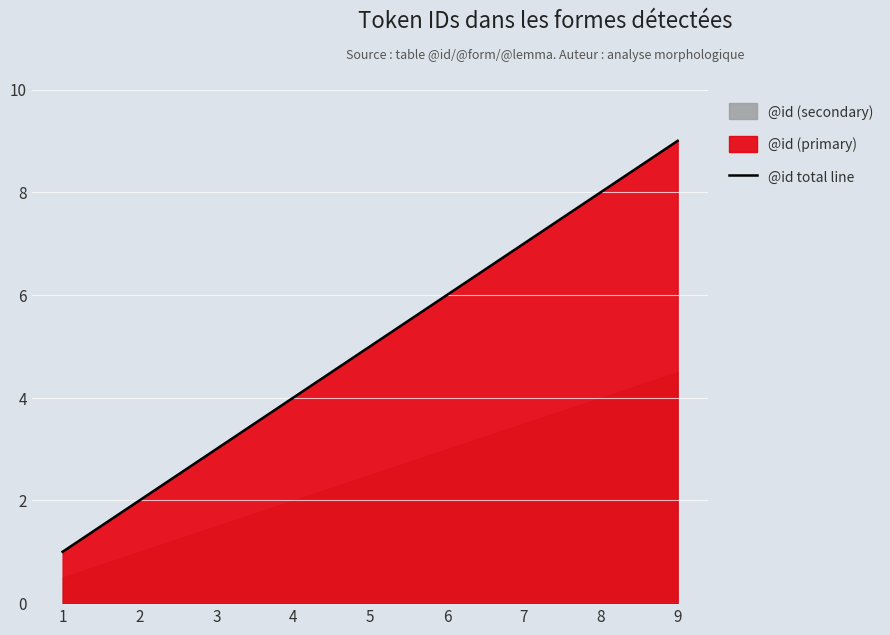

Reading left to right, transcribe all the data shown in this chart.

1=1	2=2	3=3	4=4	5=5	6=6	7=7	8=8	9=9